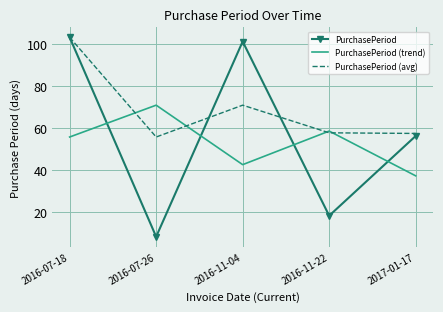

Where is the first local minimum for PurchasePeriod (avg)?

2016-07-26